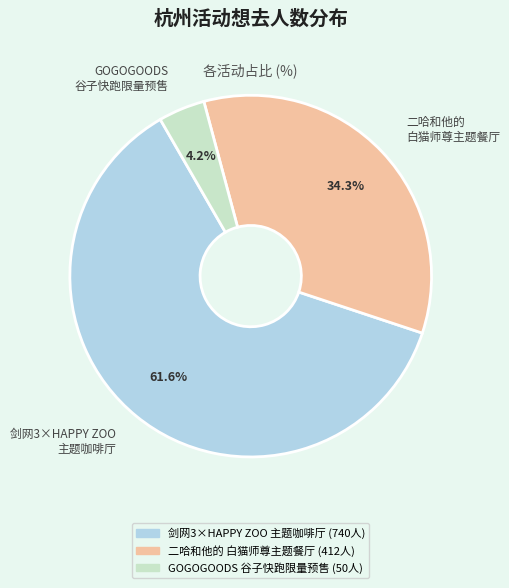

Which has a higher value, 二哈和他的 白猫师尊主题餐厅 or GOGOGOODS 谷子快跑限量预售?

二哈和他的 白猫师尊主题餐厅